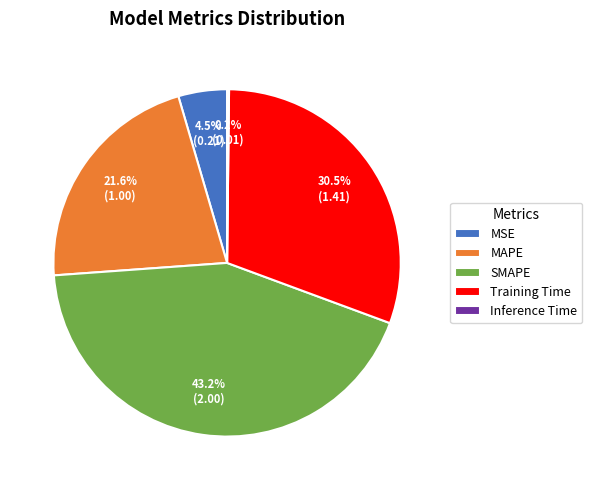

Does MAPE account for over 50% of the chart?

No